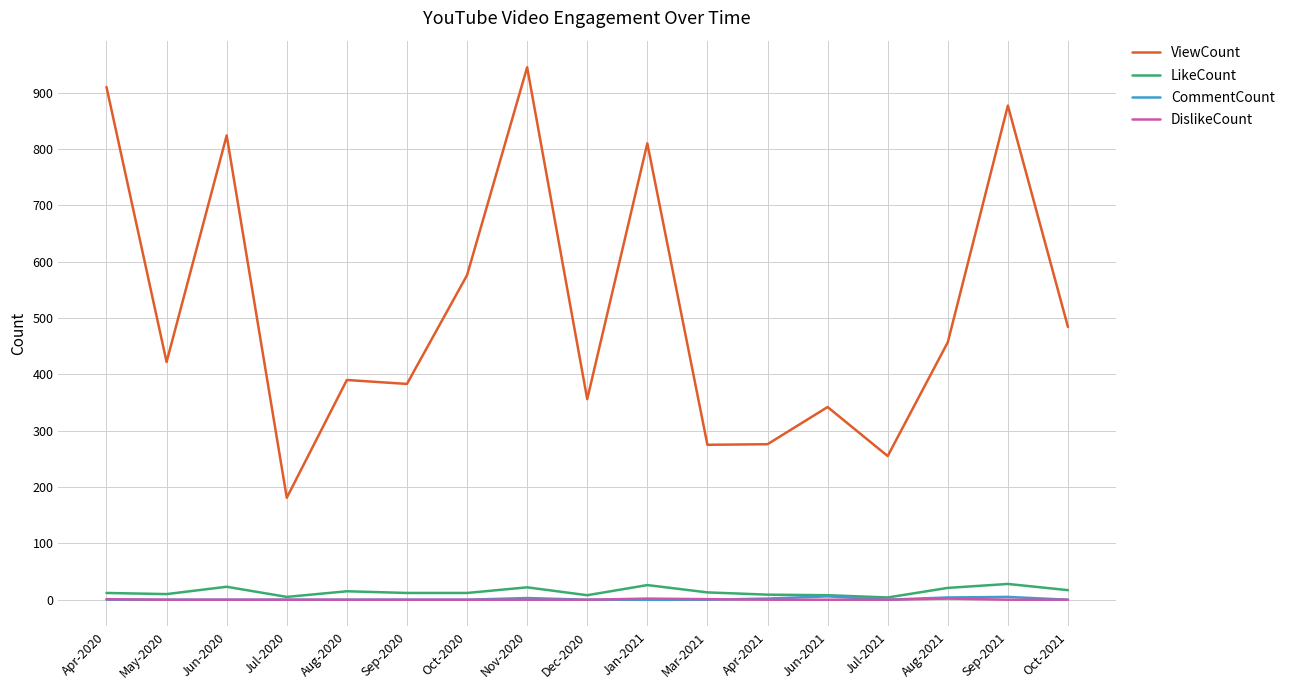

At which label is ViewCount closest to 563?

Oct-2020